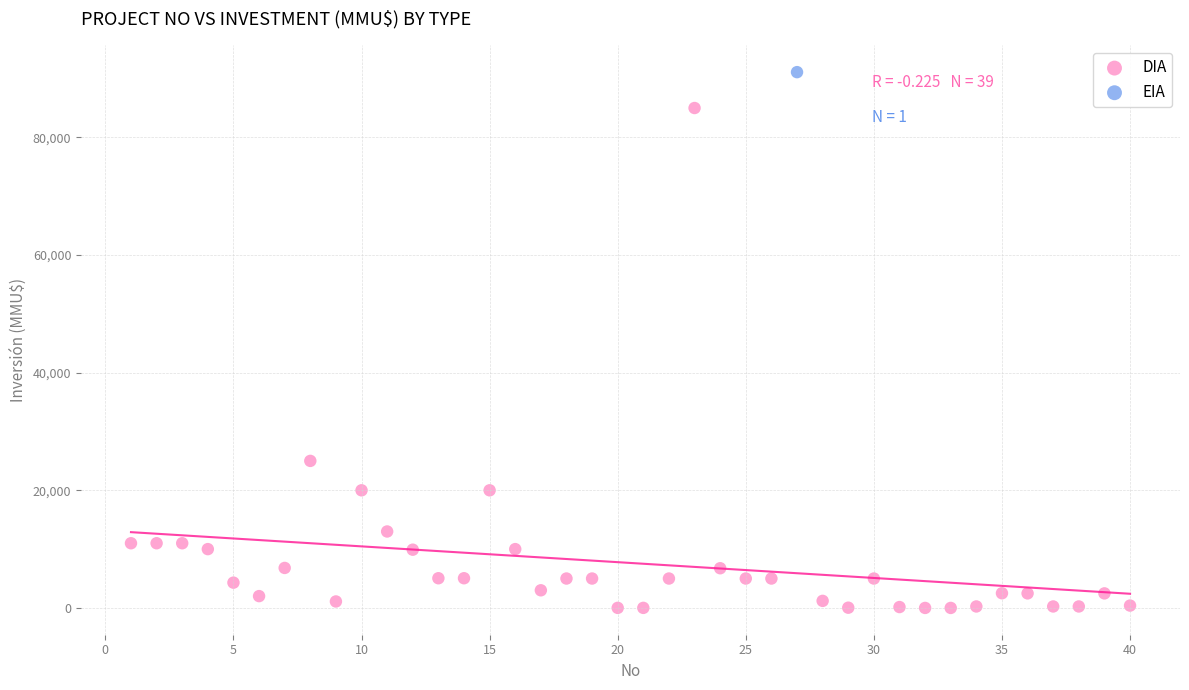

What are all the series names shown in the legend?

DIA, EIA